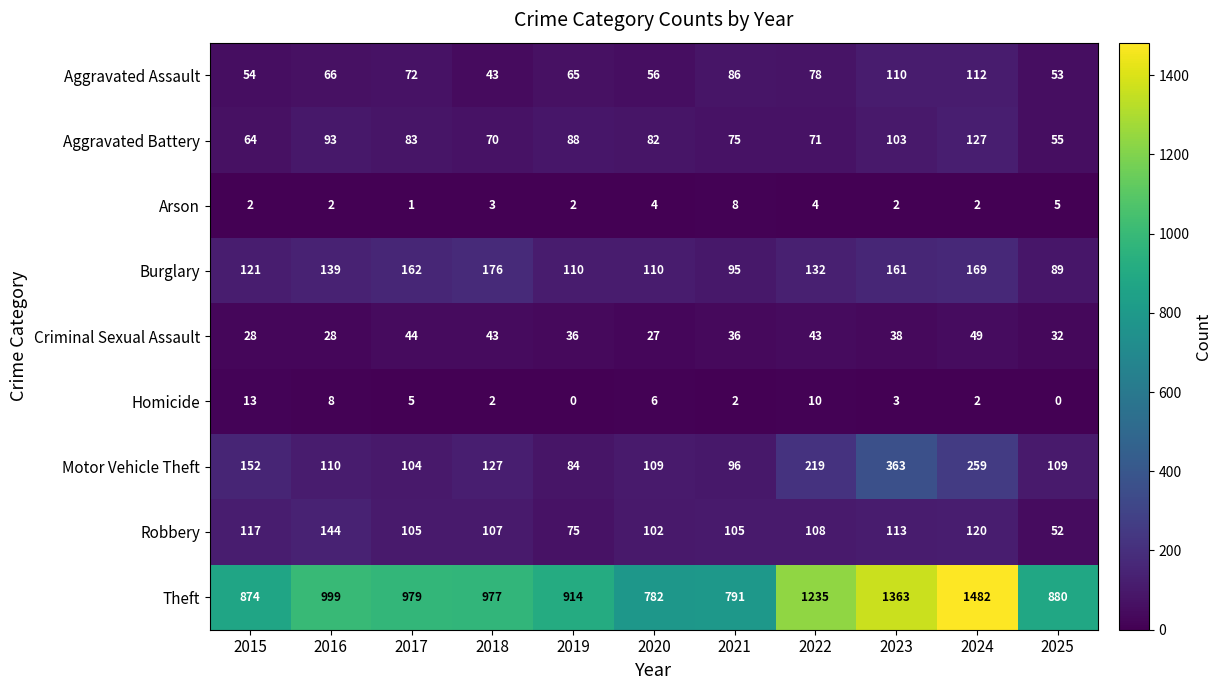

At which label does Theft reach its minimum?

2020